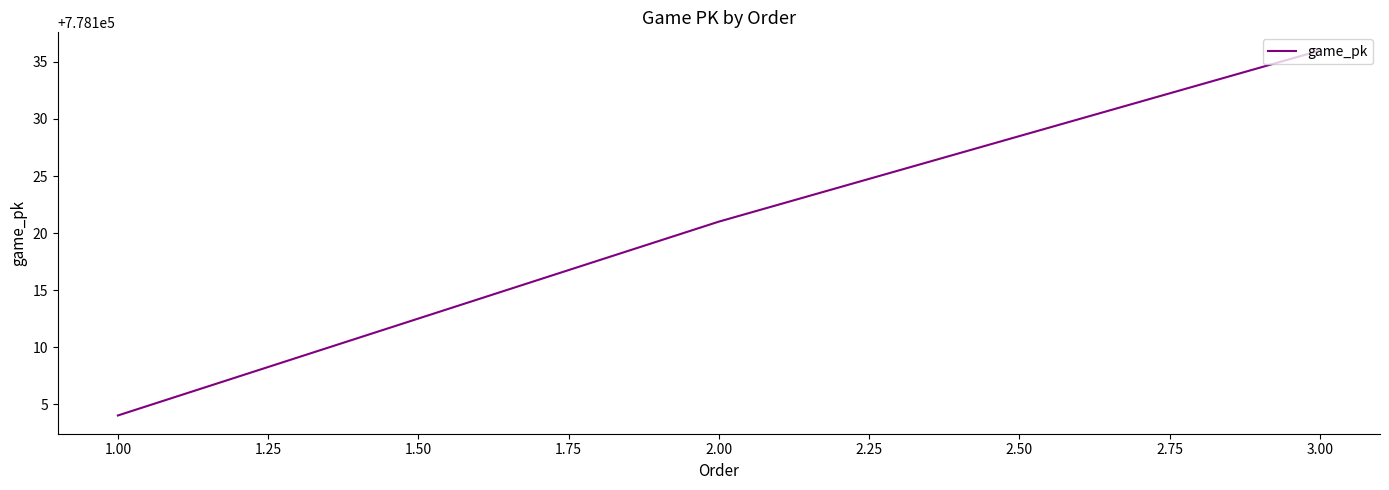

True or false: the data shows 778104 at 1.00.

True